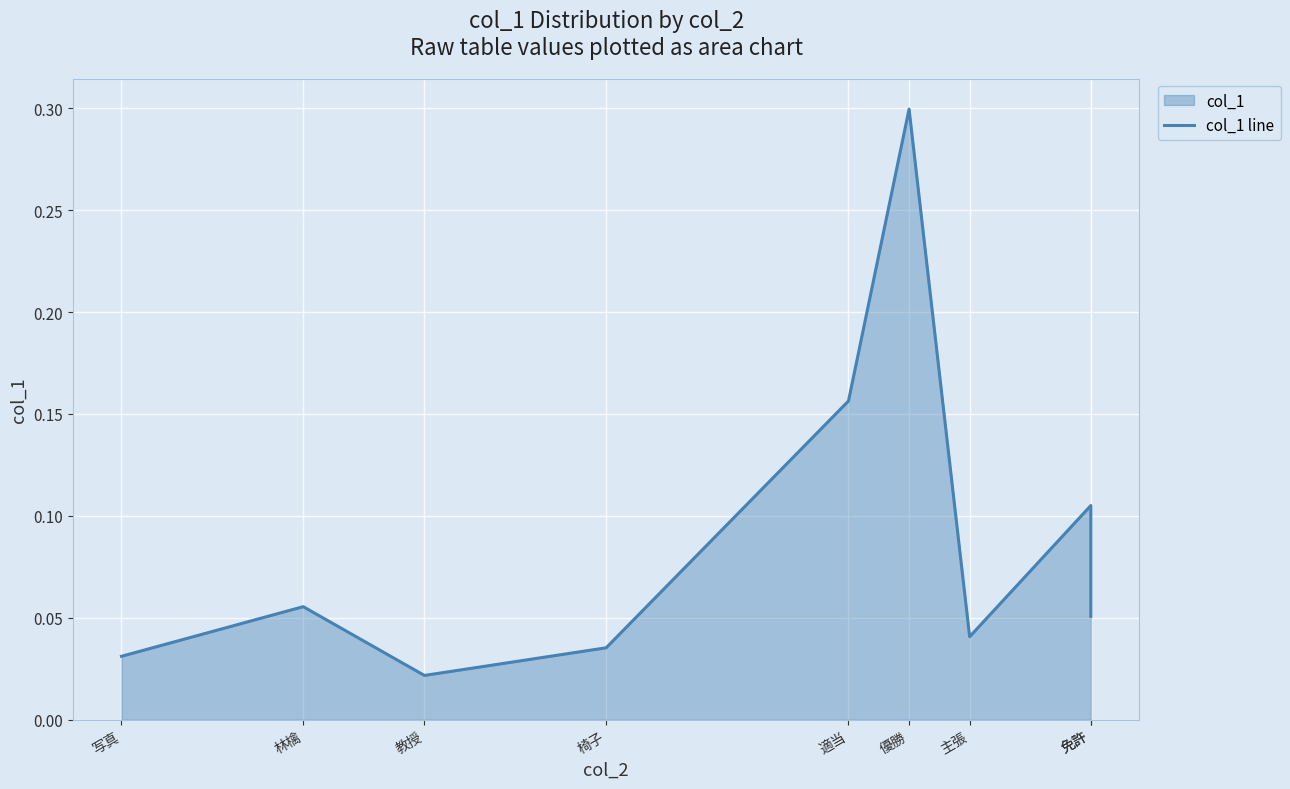

Which category has the lowest value across all series?

教授